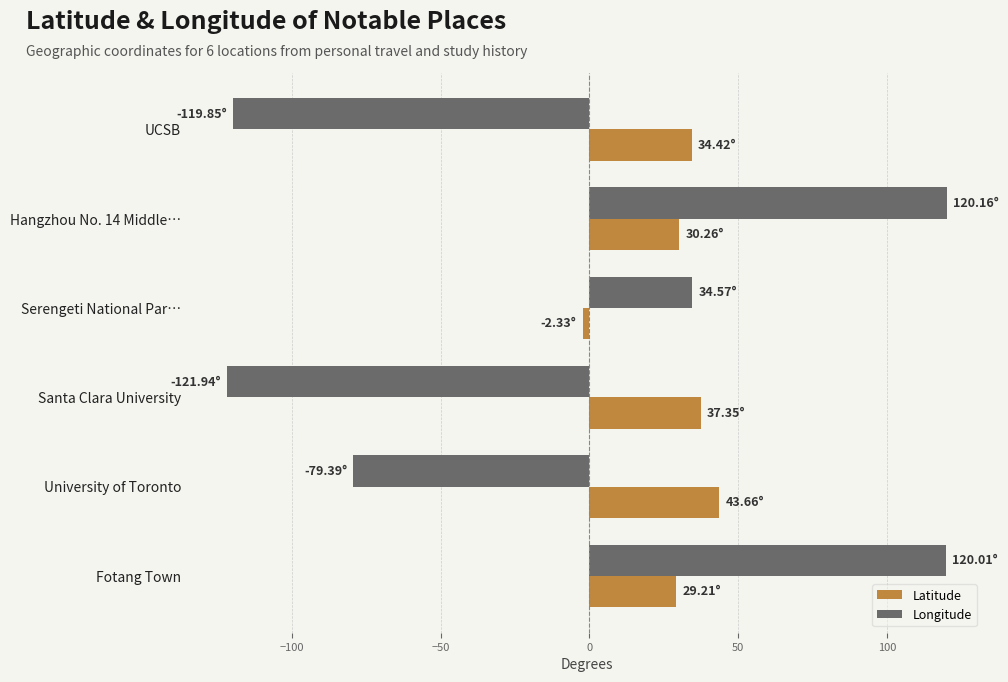

Rank the series by their maximum value, from highest to lowest.

Longitude, Latitude